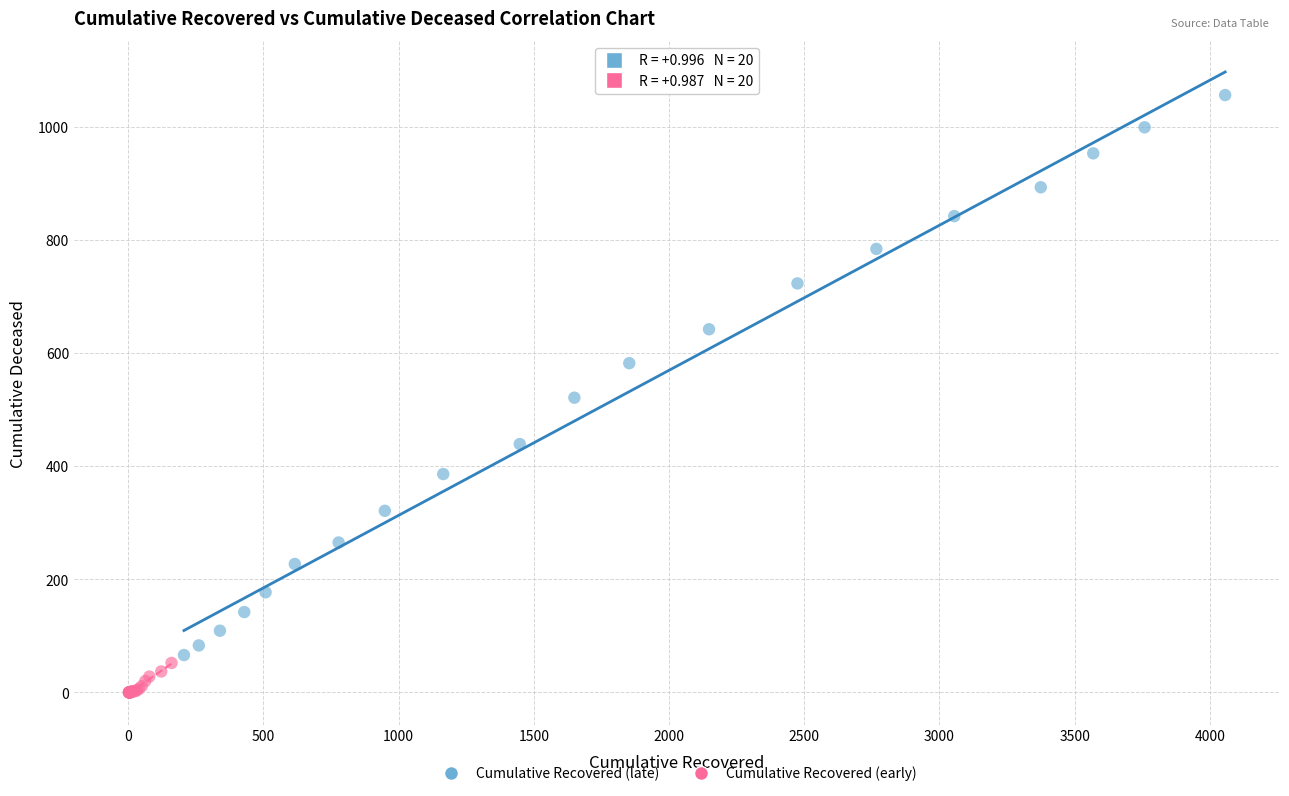

Which series reaches the minimum Y coordinate?

Cumulative Recovered (early)